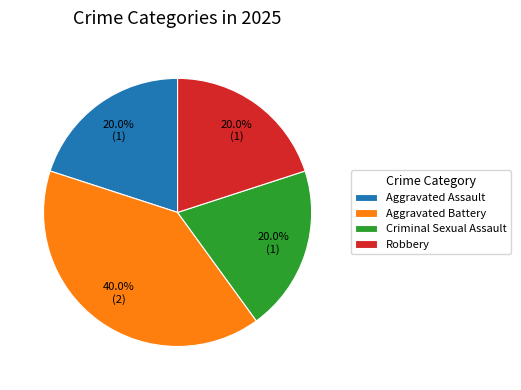

What is the ratio of the value at Aggravated Battery to the value at Aggravated Assault?

2.0